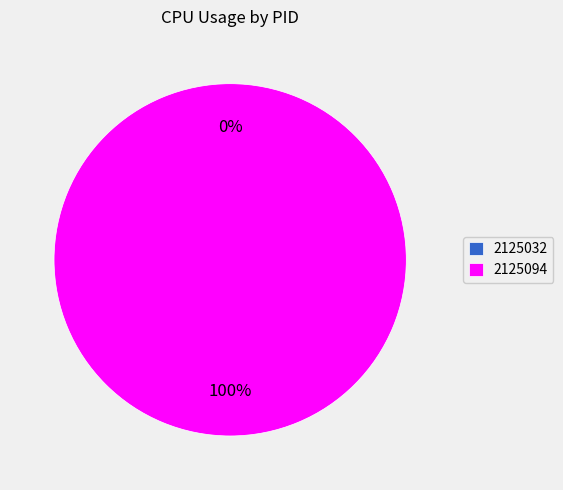

How many segments does this pie chart have?

2